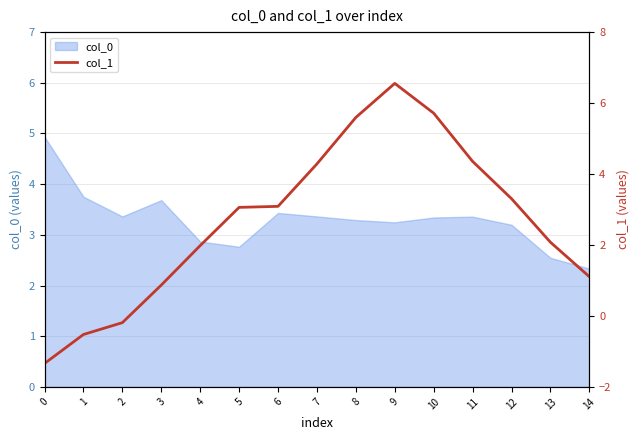

Is it true that col_0 equals 2.9 at 4?

True